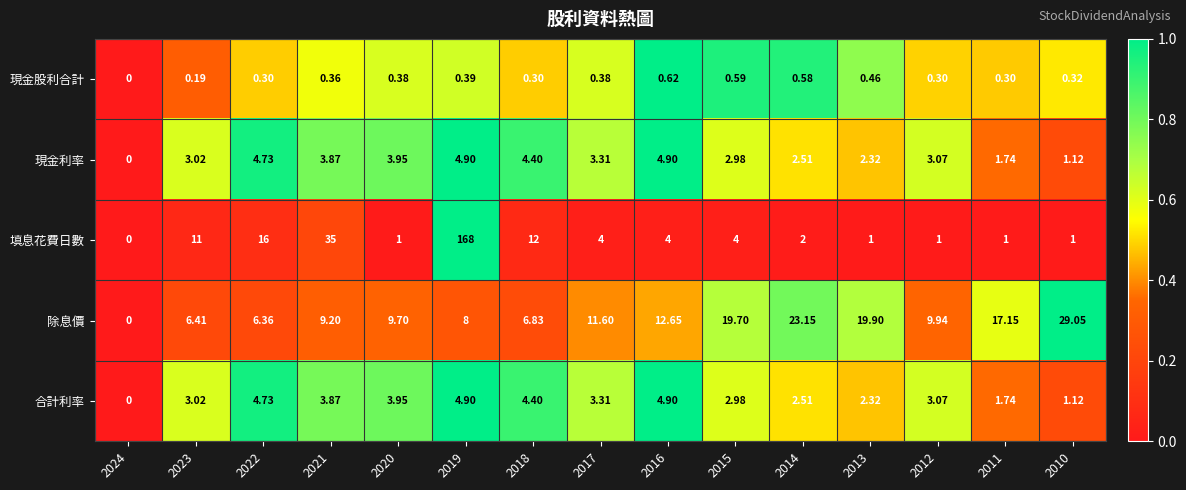

Which series has the largest total across all categories?

填息花費日數